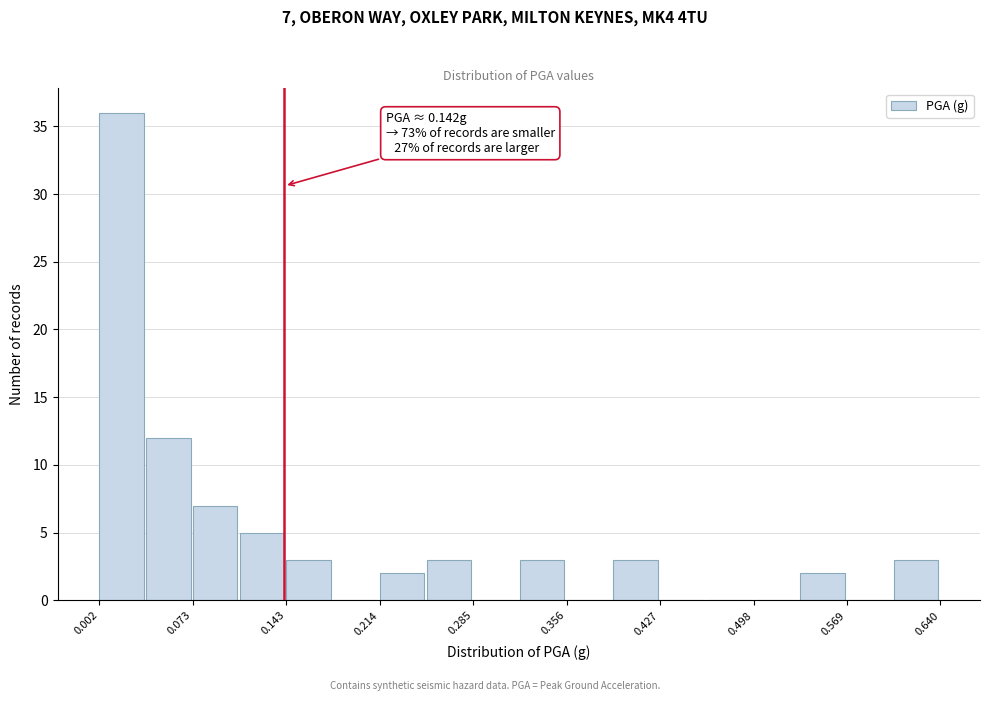

Read against the x-axis, roughly where is the centre of the tallest bar?

0.02